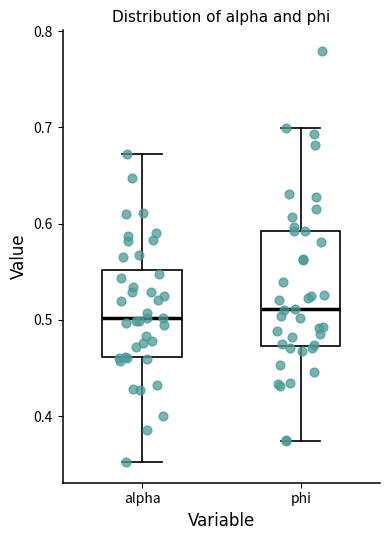

Reading left to right, transcribe this box plot: for each box, give where its median line is, the range the box spans, and where its two whiskers end, as read against the y-axis. The values are not printed on the chart, so give them approximately, as read against the axis.

alpha: median 0.50, box 0.46 to 0.55, whiskers 0.35 to 0.67
phi: median 0.51, box 0.47 to 0.59, whiskers 0.37 to 0.70